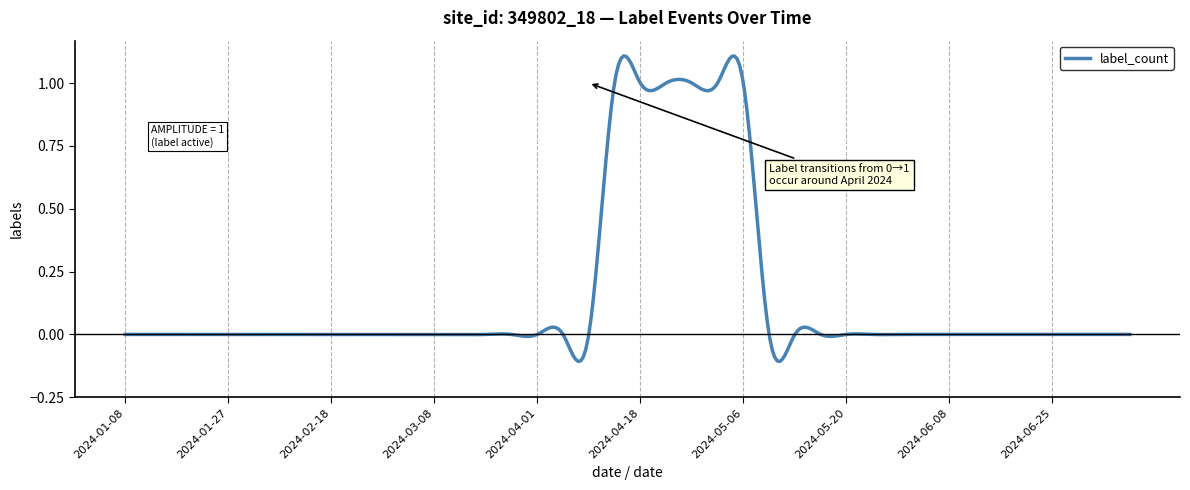

Does the chart display data point markers on the line(s)?

No